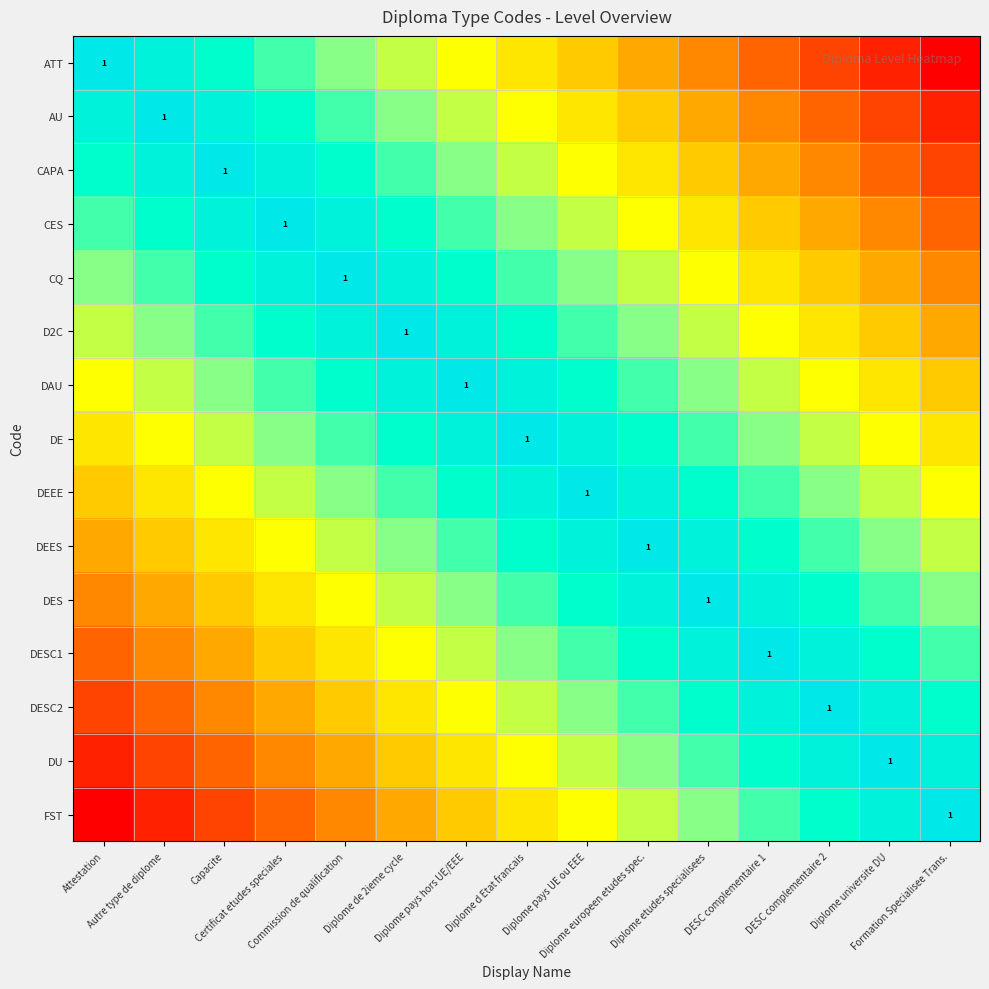

At which category does the chart reach its peak across all series?

Attestation